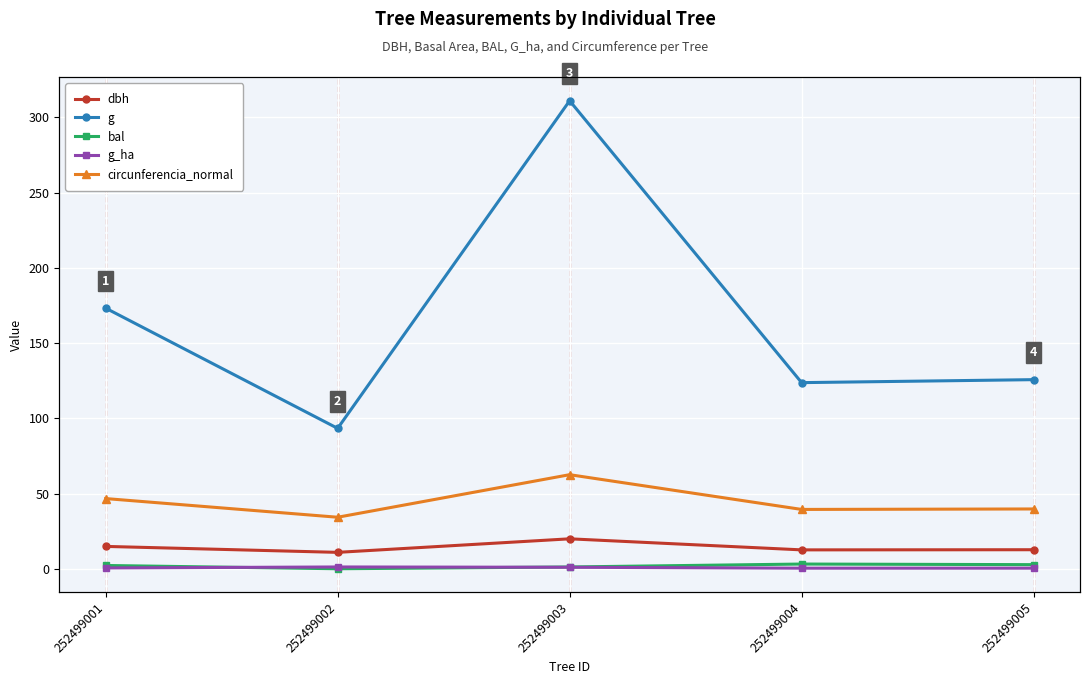

At how many categories does at least one series exceed 225?

1